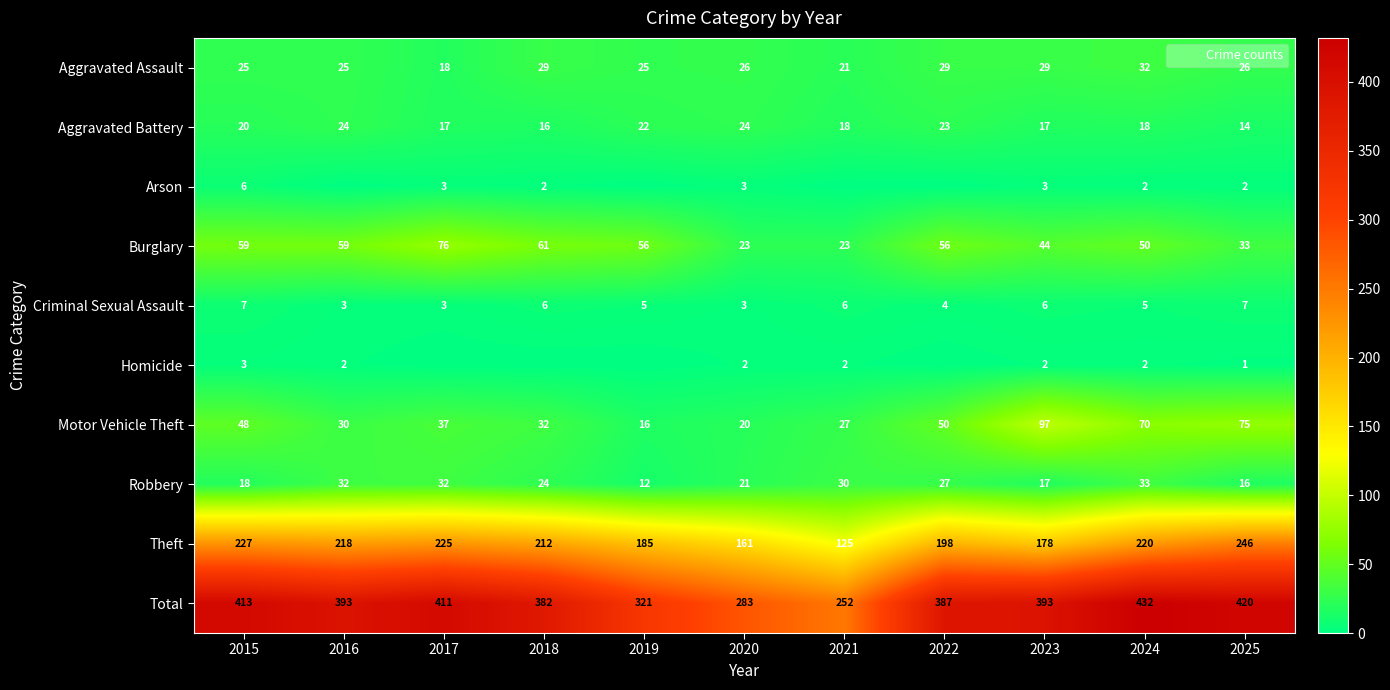

Which series changed the most between 2024 and 2025?

Theft